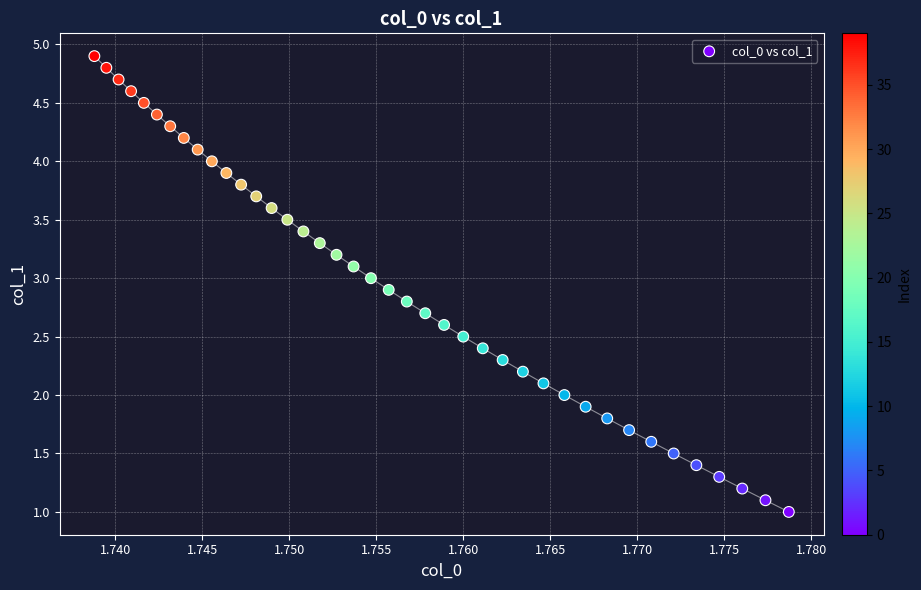

What is the range of Y values (max minus min)?

3.9